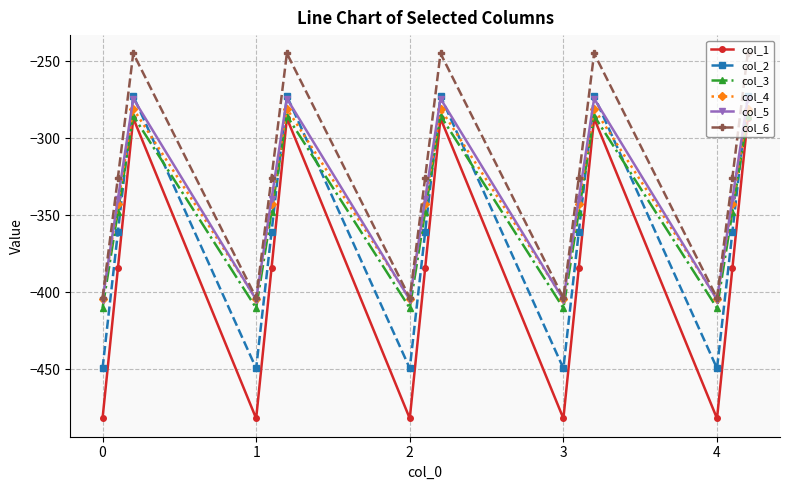

How many data points in col_3 are above -347?

5